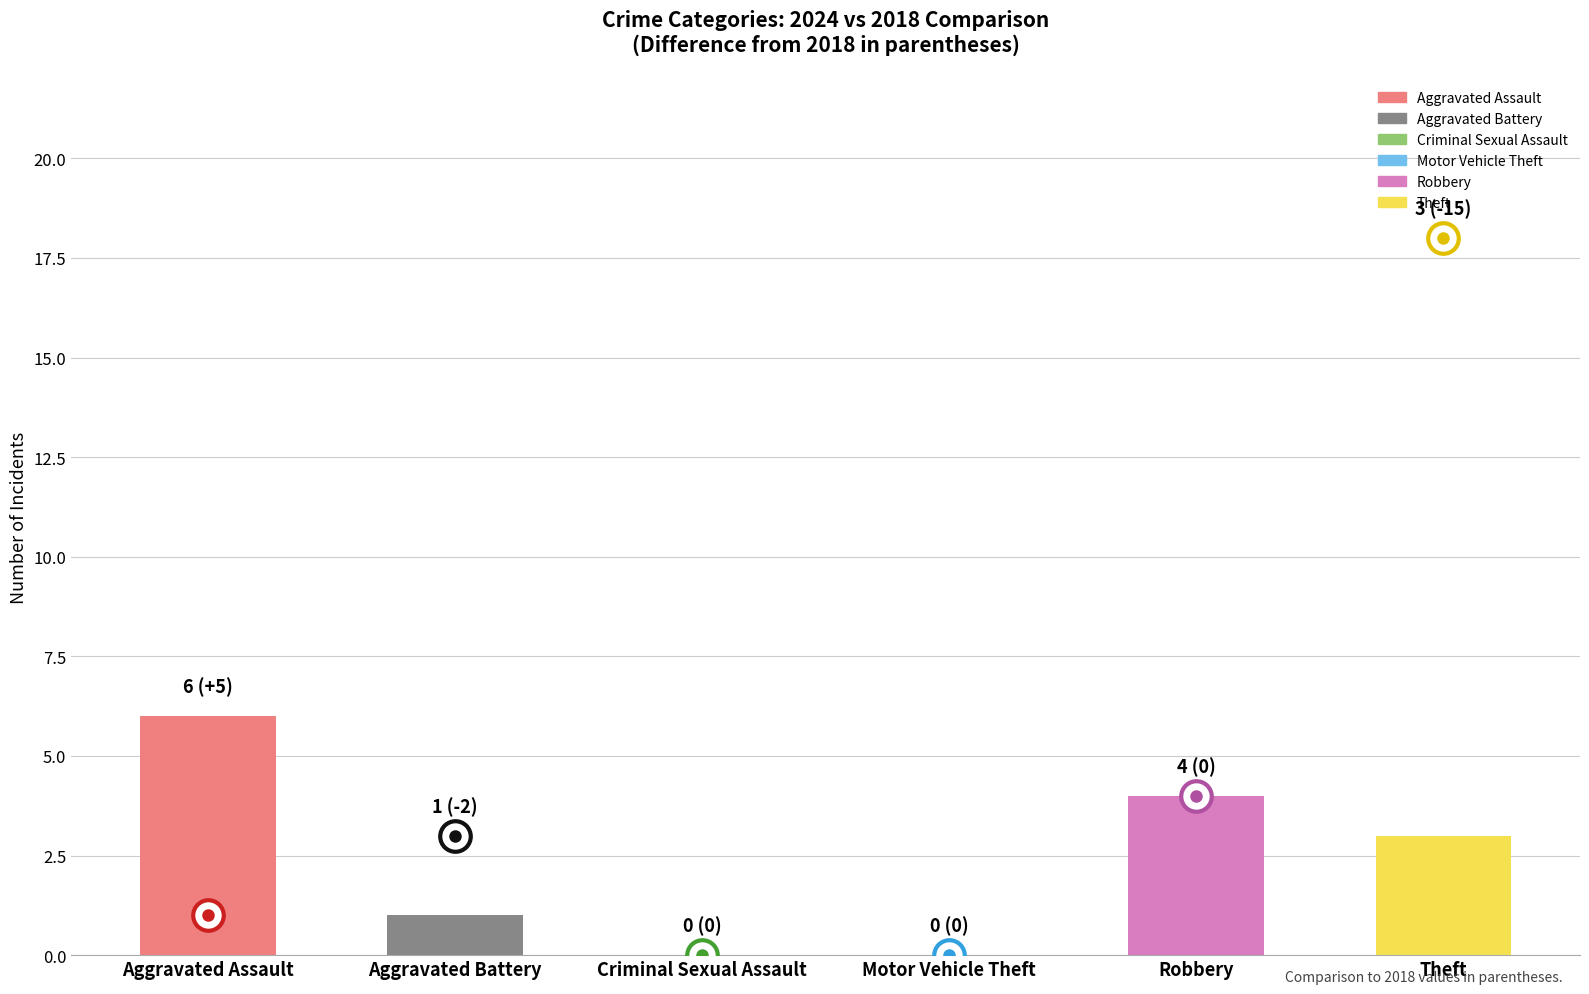

At which category does the chart reach its peak across all series?

Theft